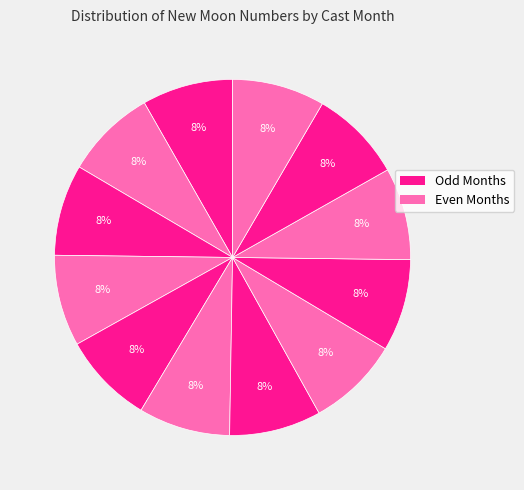

How many slices are in this pie chart?

12